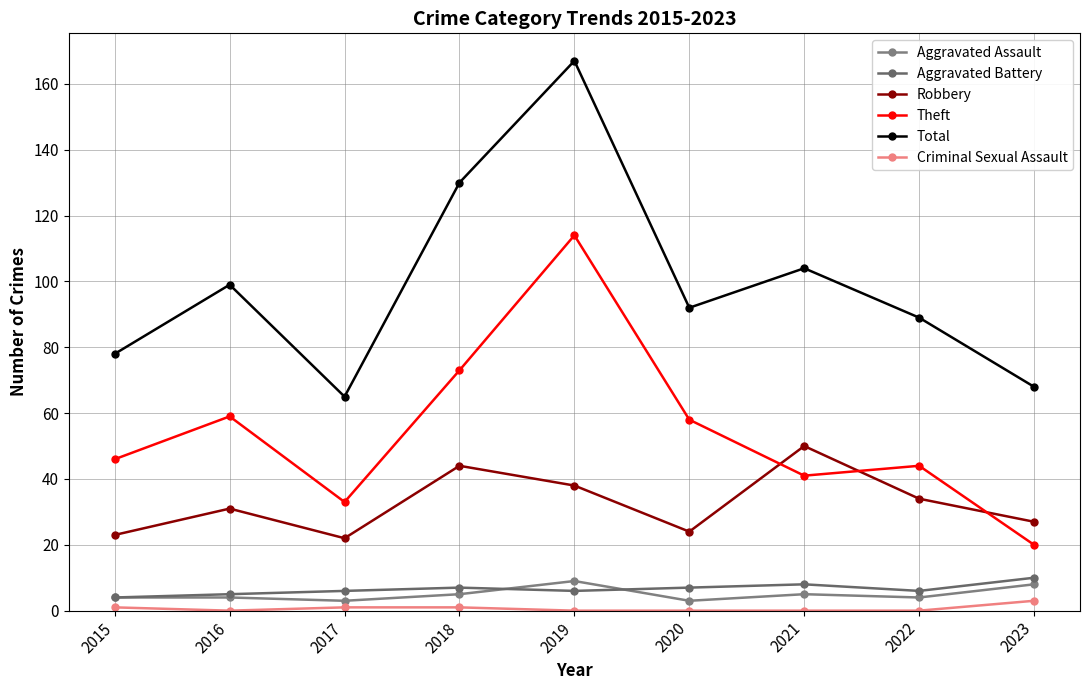

Where is the first local minimum for Robbery?

2017